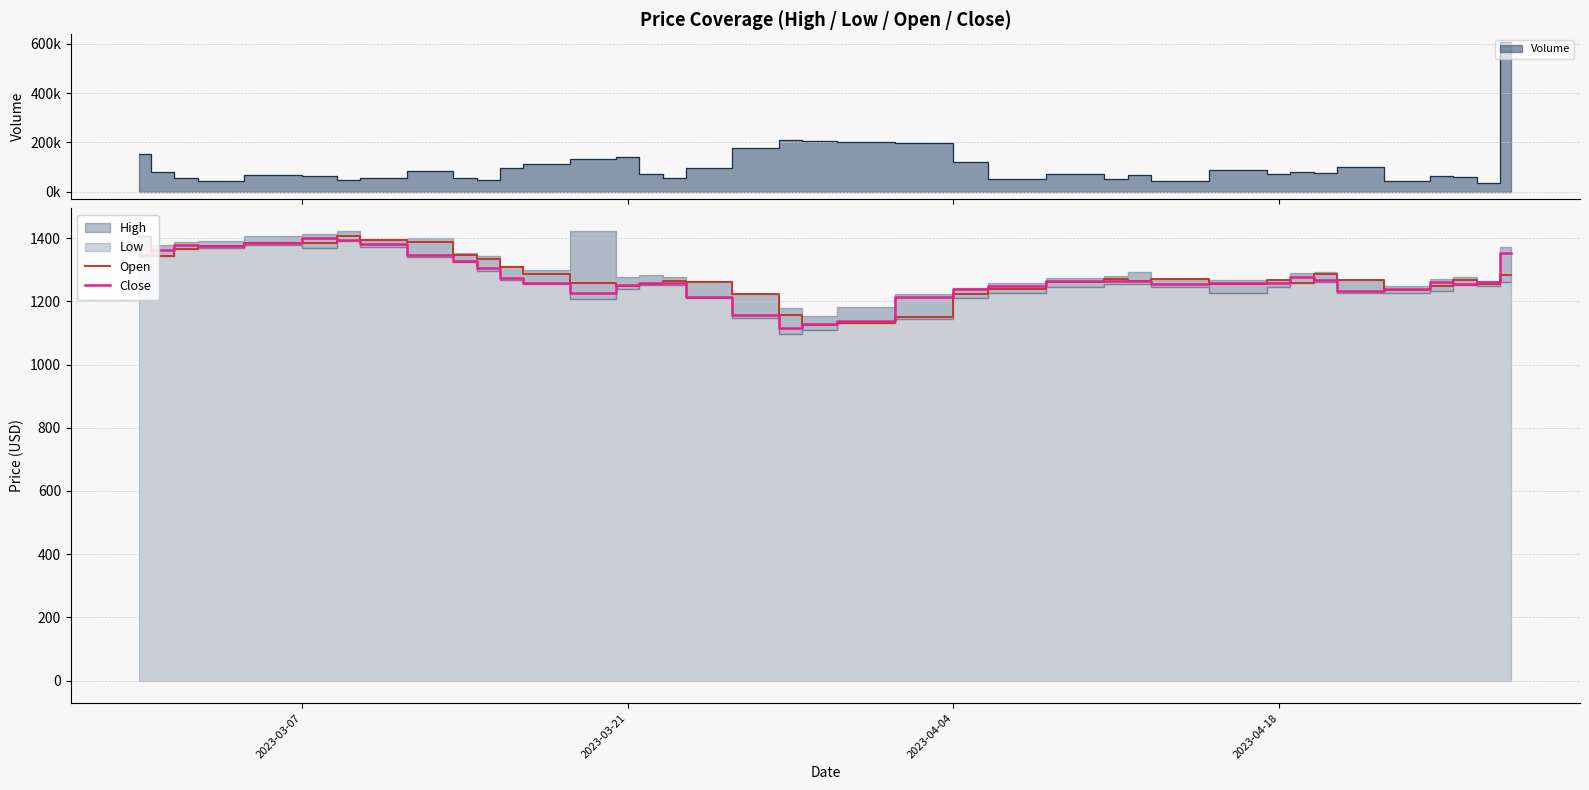

After their last crossing, which series has the higher values: Open or Close?

Close